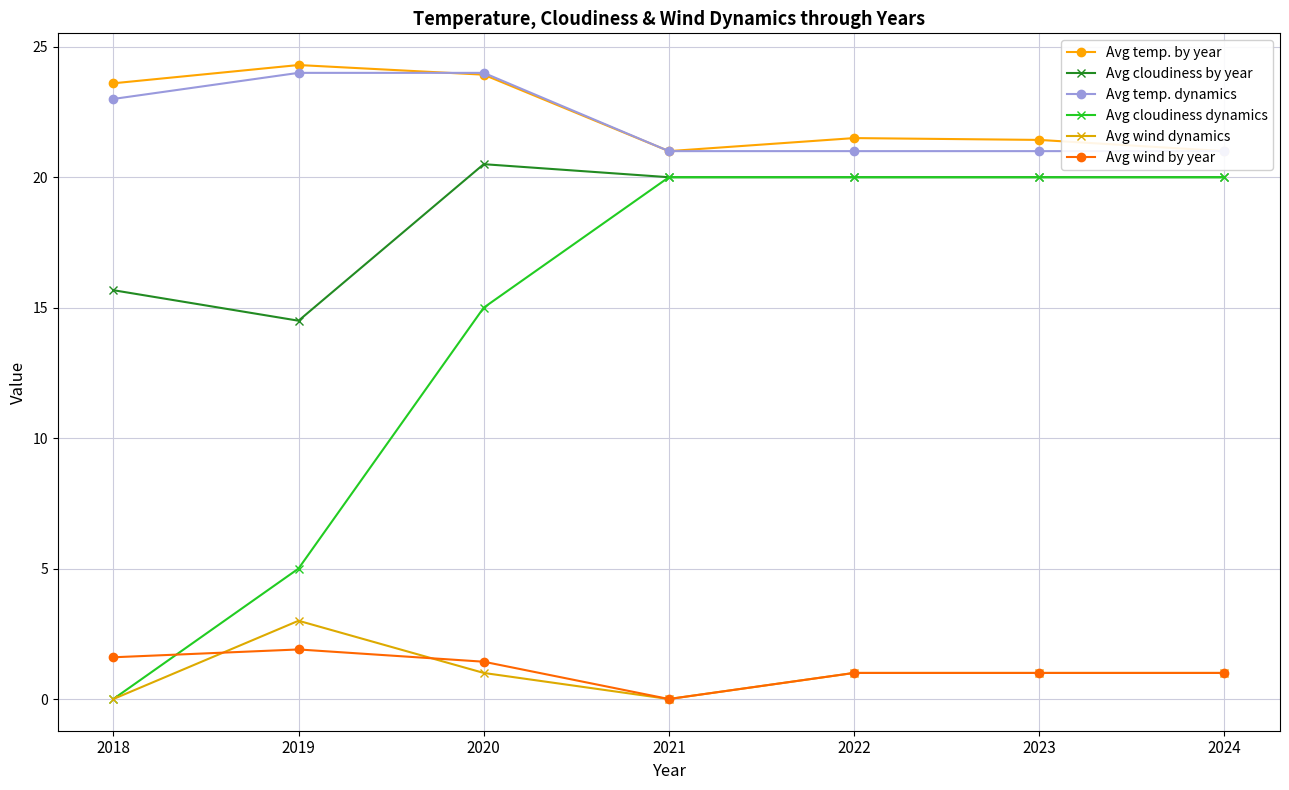

Where does the Avg wind dynamics series first go above 1?

2019